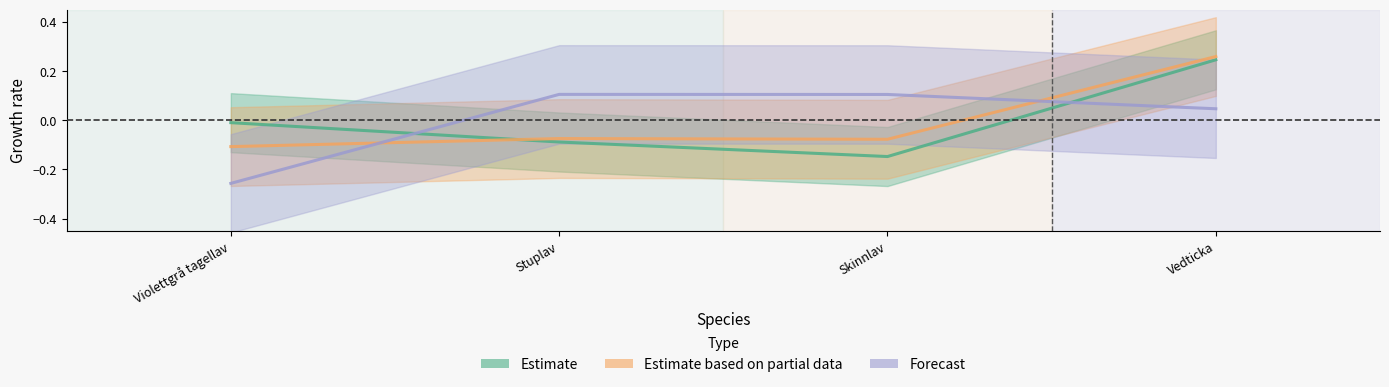

At which category does the chart reach its minimum across all series?

Violettgrå tagellav